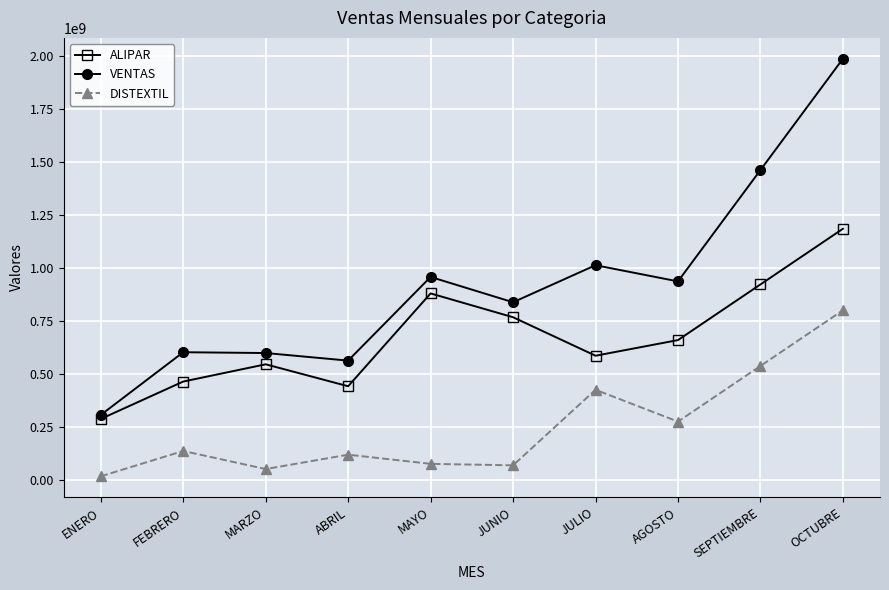

How many categories are shown in the chart?

10